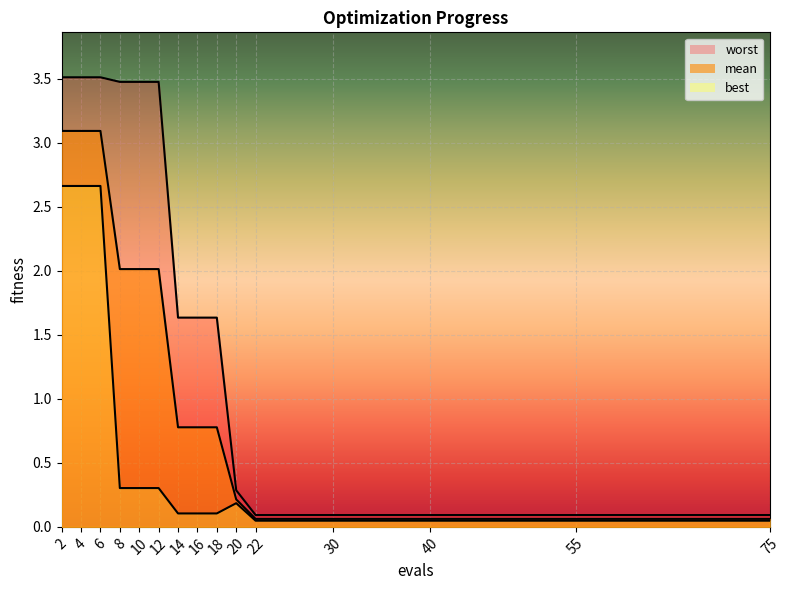

How many lines are shown in the chart?

3